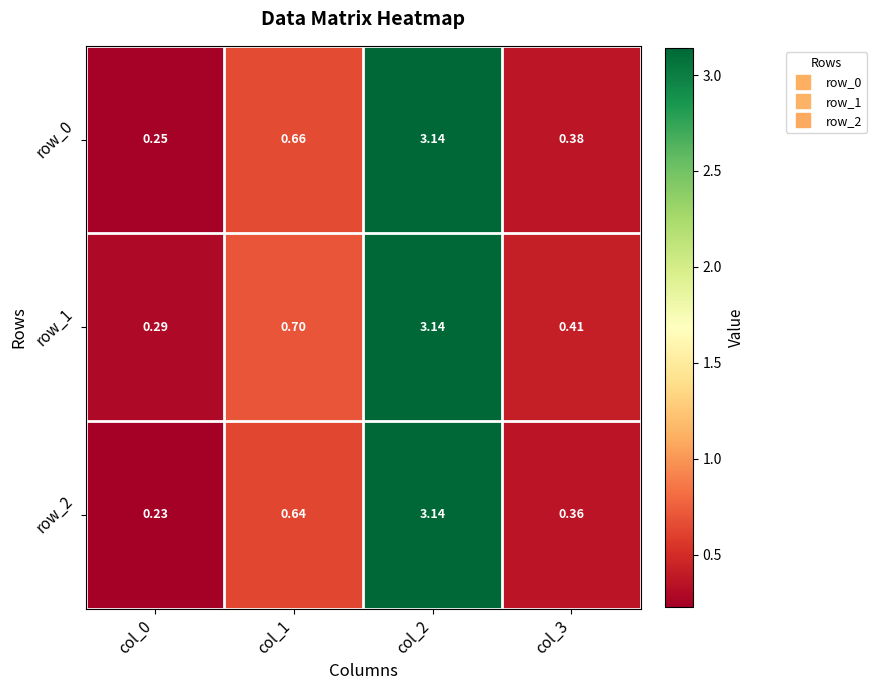

Is the value of row_1 at col_2 greater than the value of row_0 at col_3?

Yes